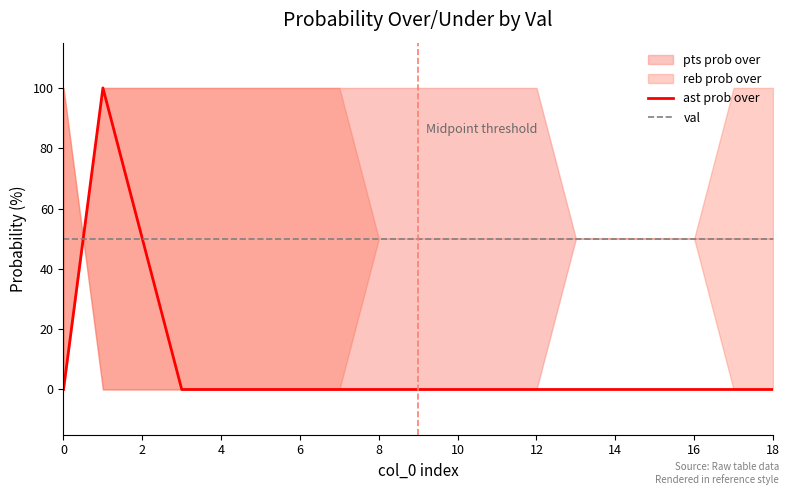

Which series has the widest spread of values?

pts prob over